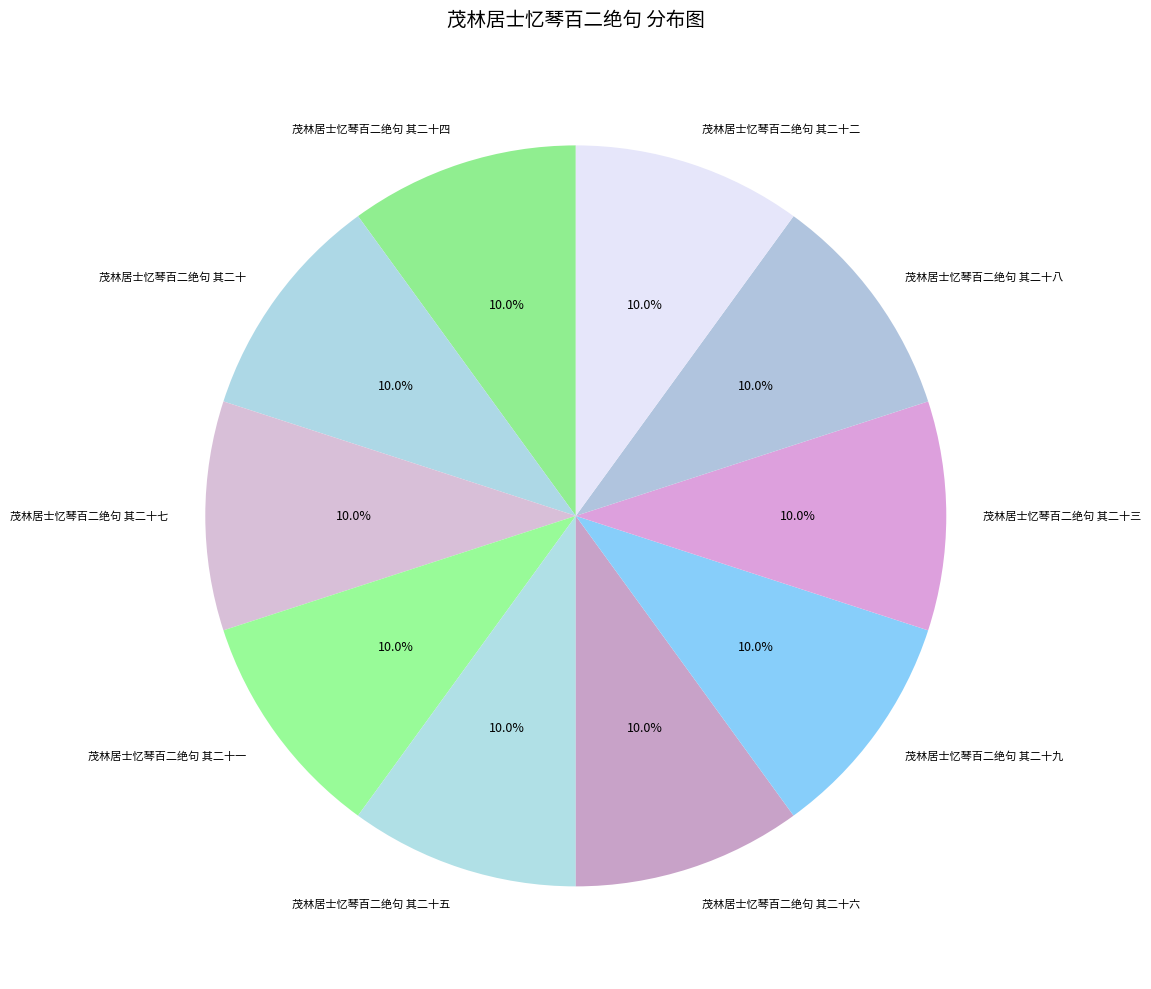

To the nearest percent, what percentage of the pie is 茂林居士忆琴百二绝句 其二十五?

10%